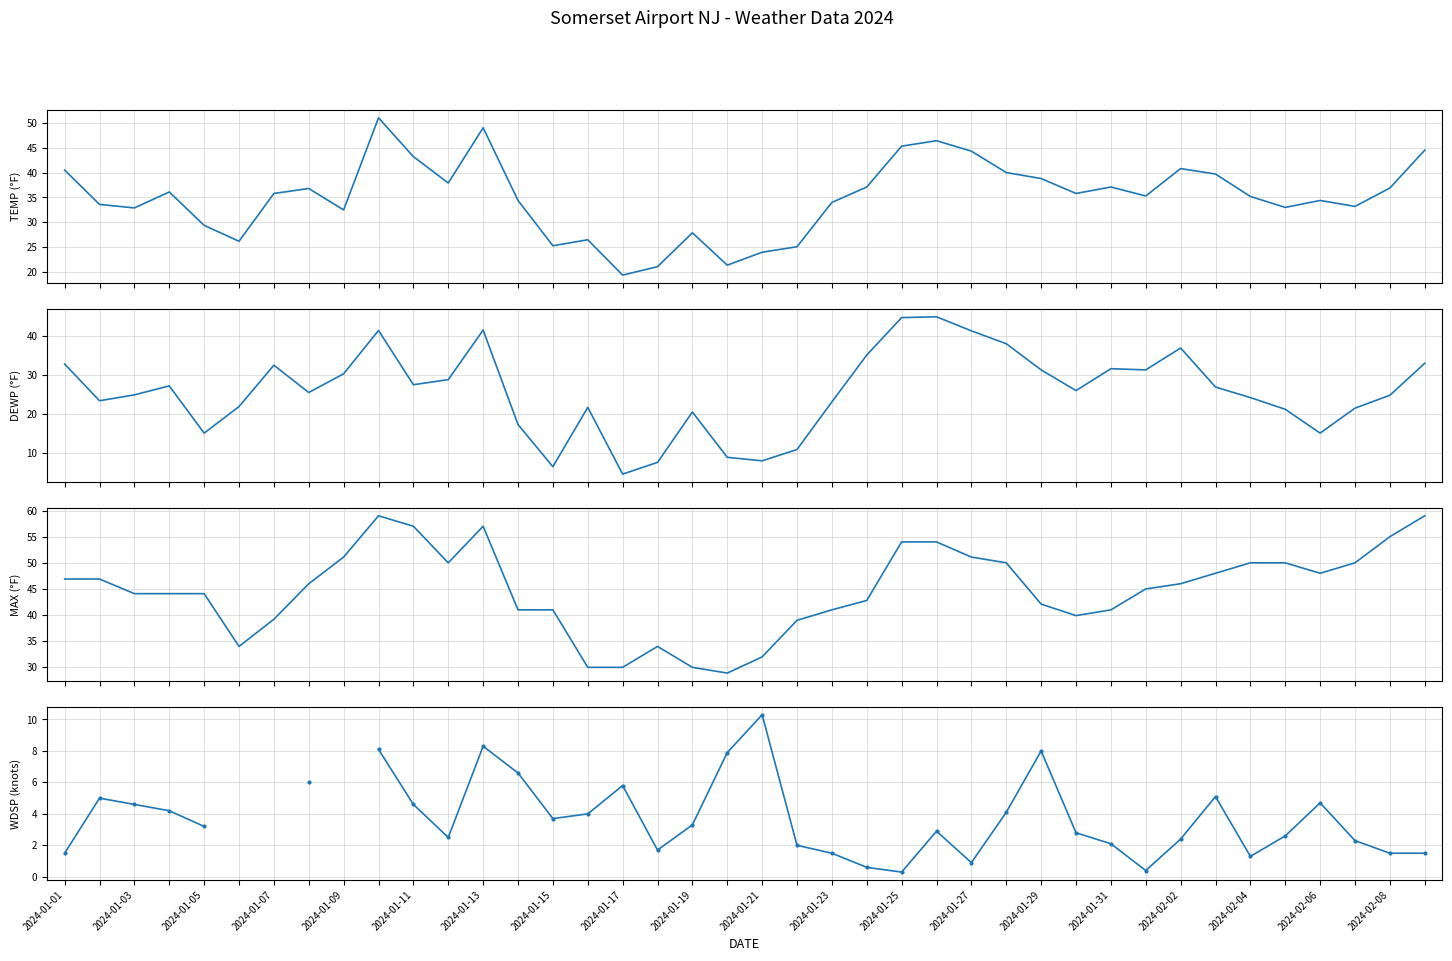

Which series has the largest total across all categories?

MAX